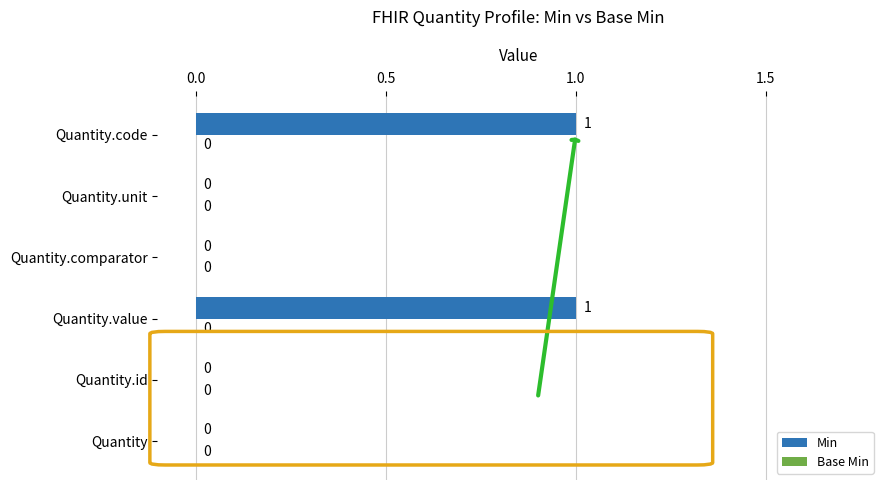

How many values are between 0 and 1?

6